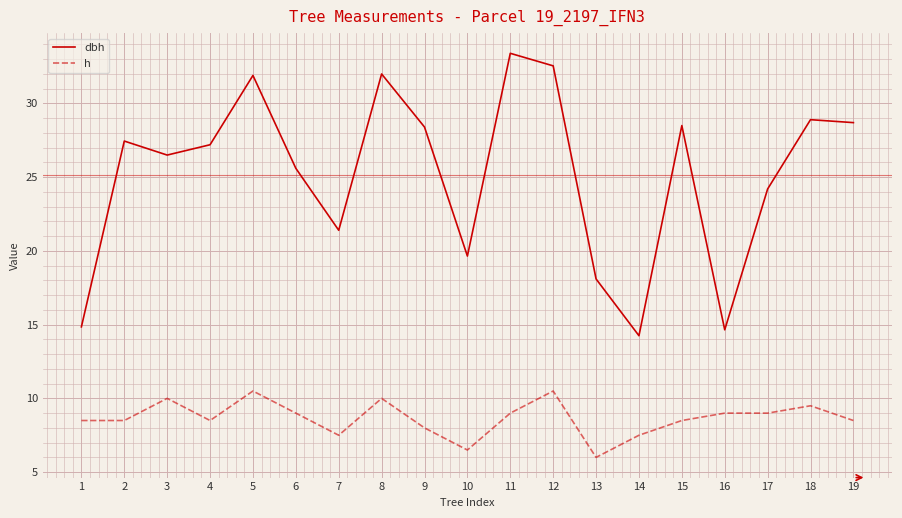

Which series has the largest range (max minus min)?

dbh